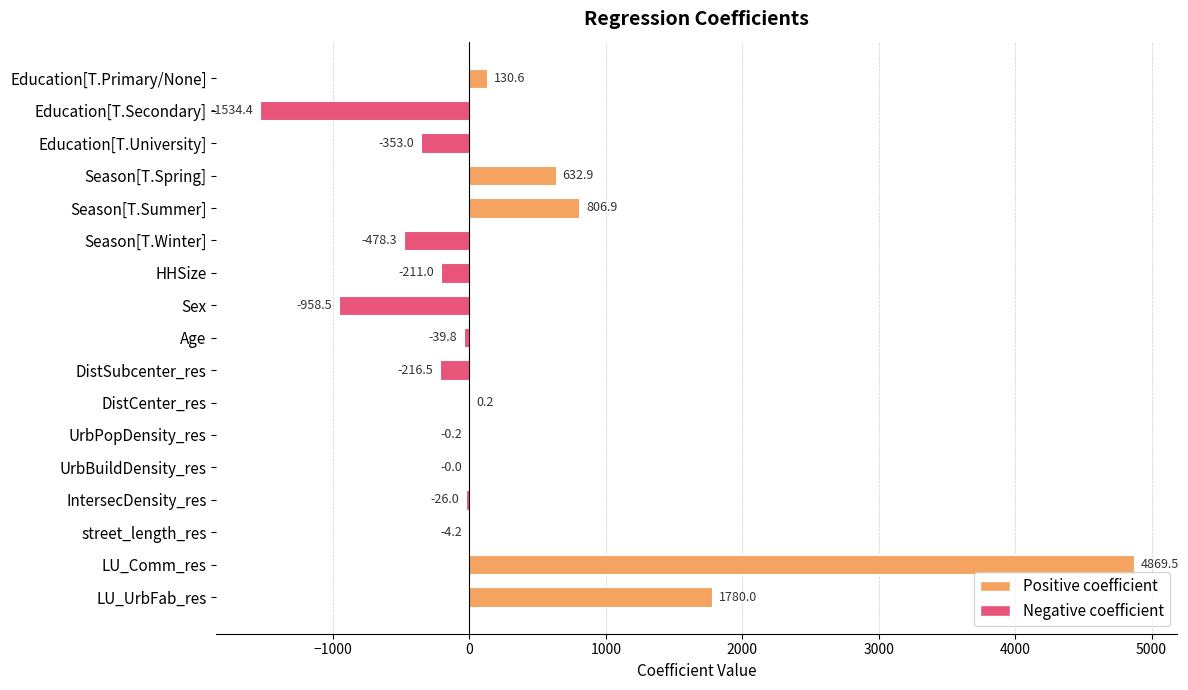

What is the change in value from Education[T.University] to Season[T.Spring]?

+985.9